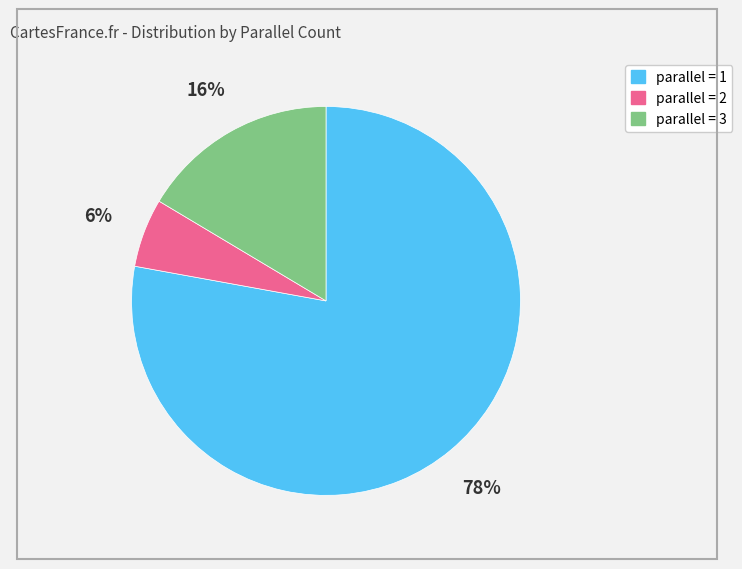

Is there any slice that represents more than half of the pie?

Yes